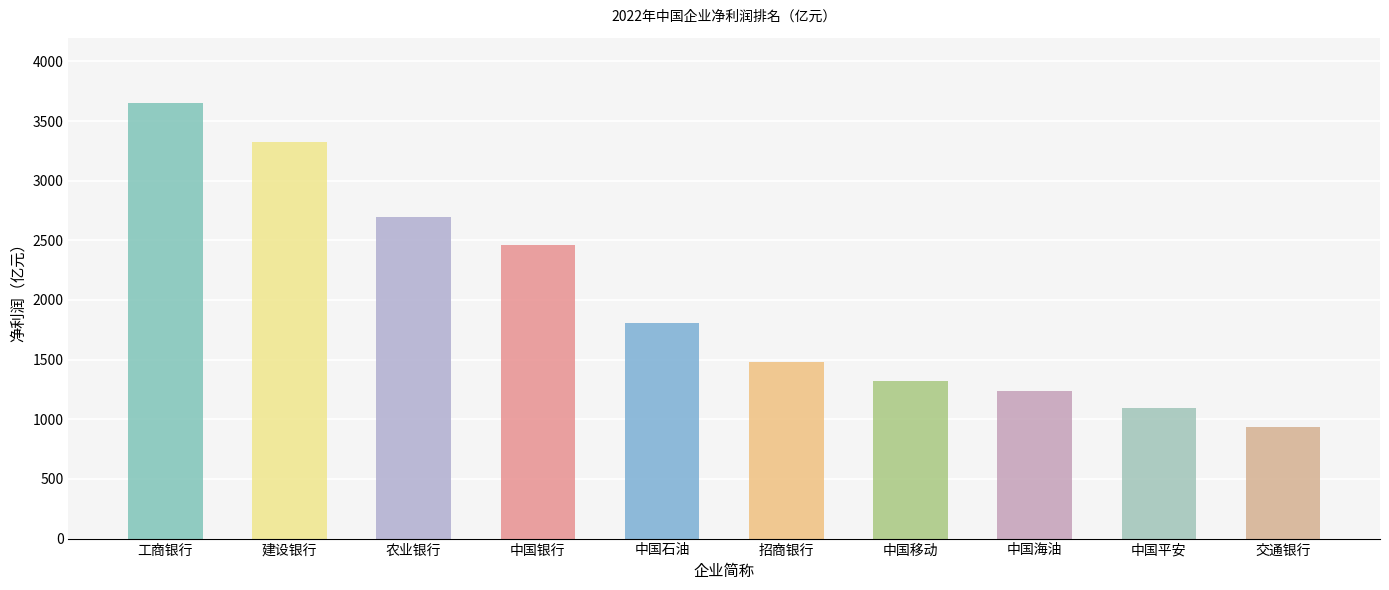

What value does the data have at 招商银行?

1480.1